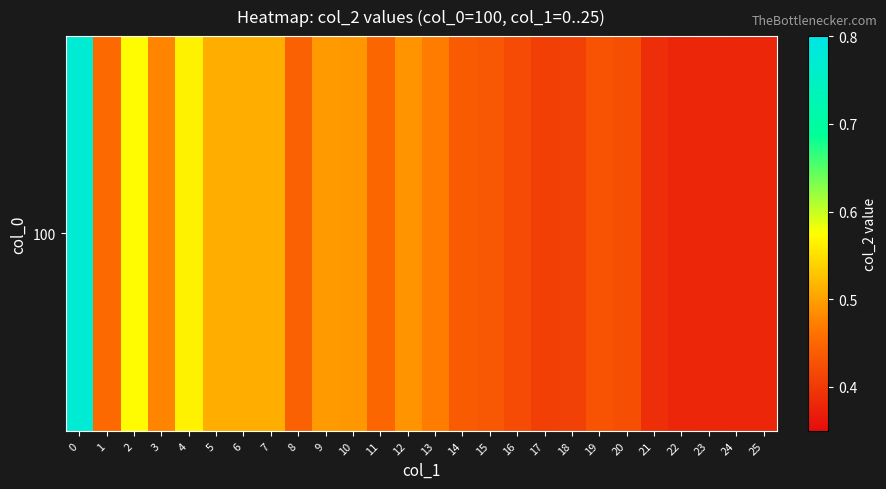

What is the difference between the second highest and minimum values?

0.2